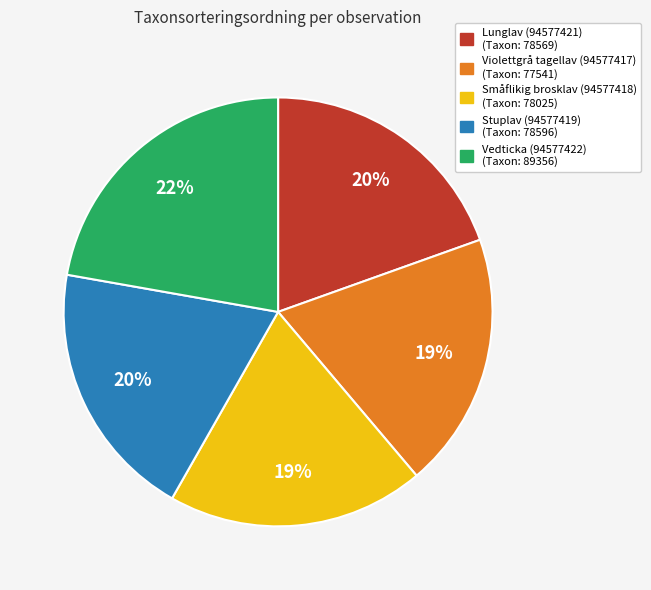

To the nearest percent, what is the combined percentage of Lunglav (94577421) and Vedticka (94577422)?

42%